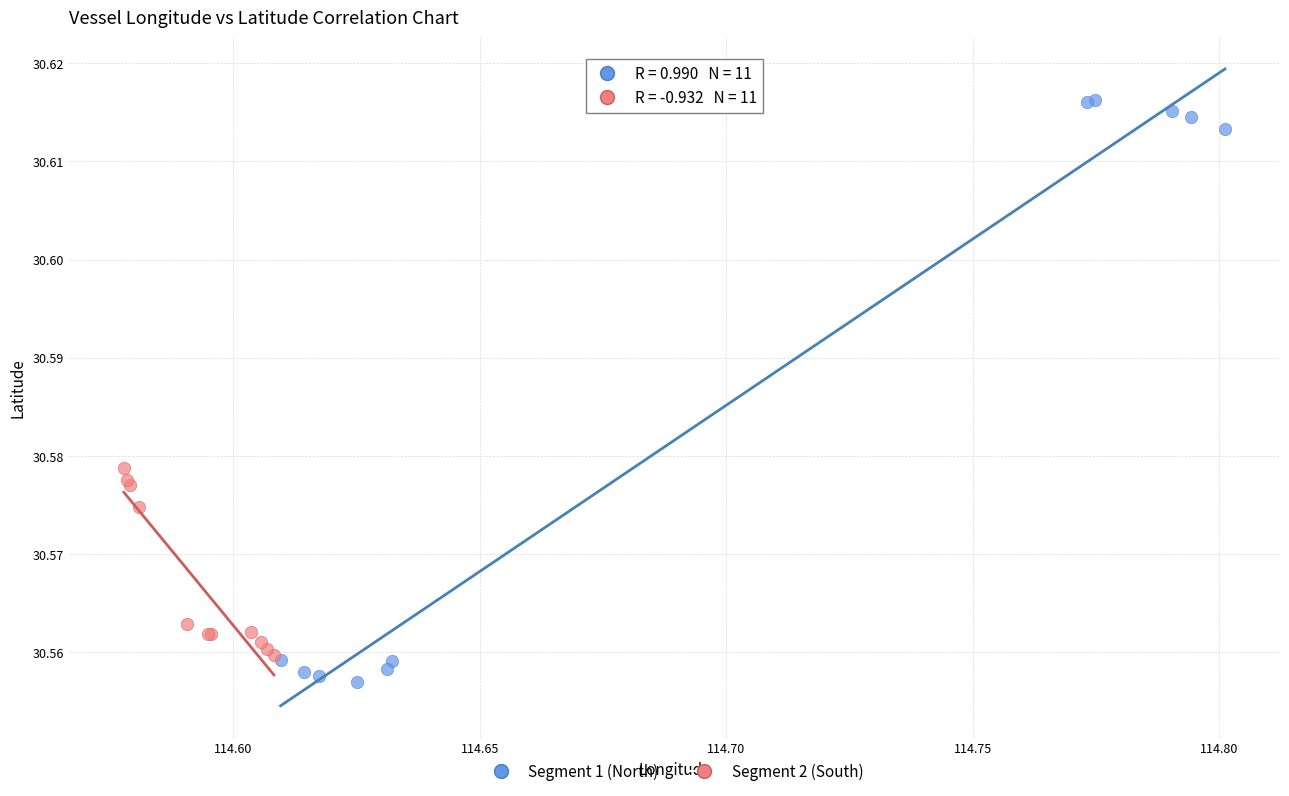

Which series reaches the maximum Y coordinate?

Segment 1 (North)